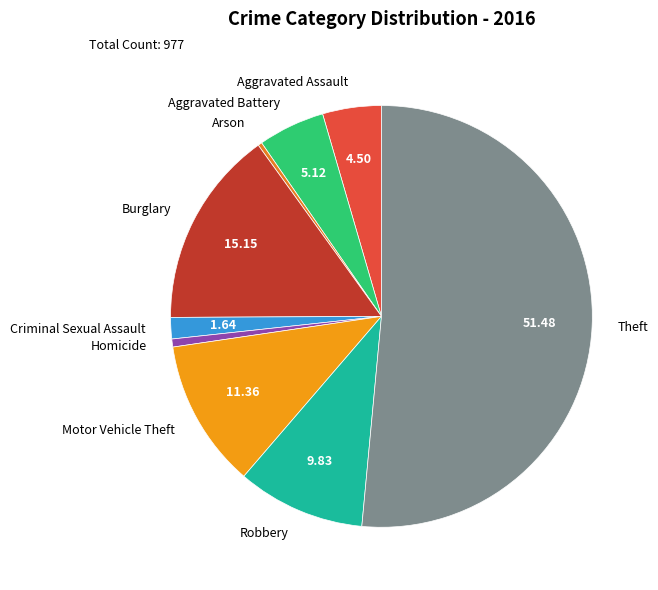

Which has a higher value, Burglary or Theft?

Theft